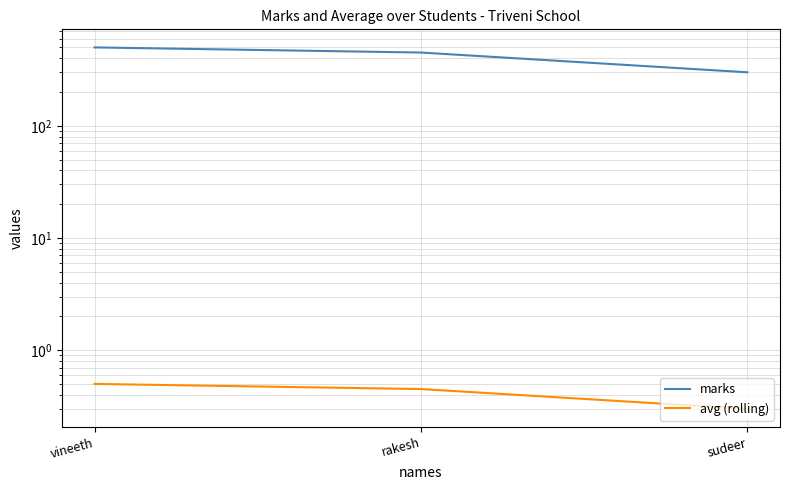

The value of marks at sudeer is 192.4. True or false?

False